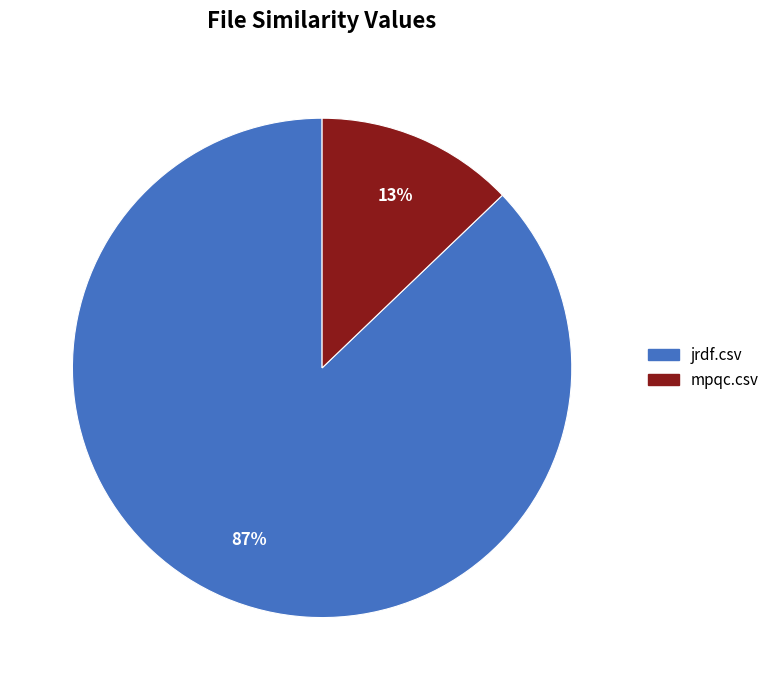

Combined, do mpqc.csv and jrdf.csv account for over 50%?

Yes